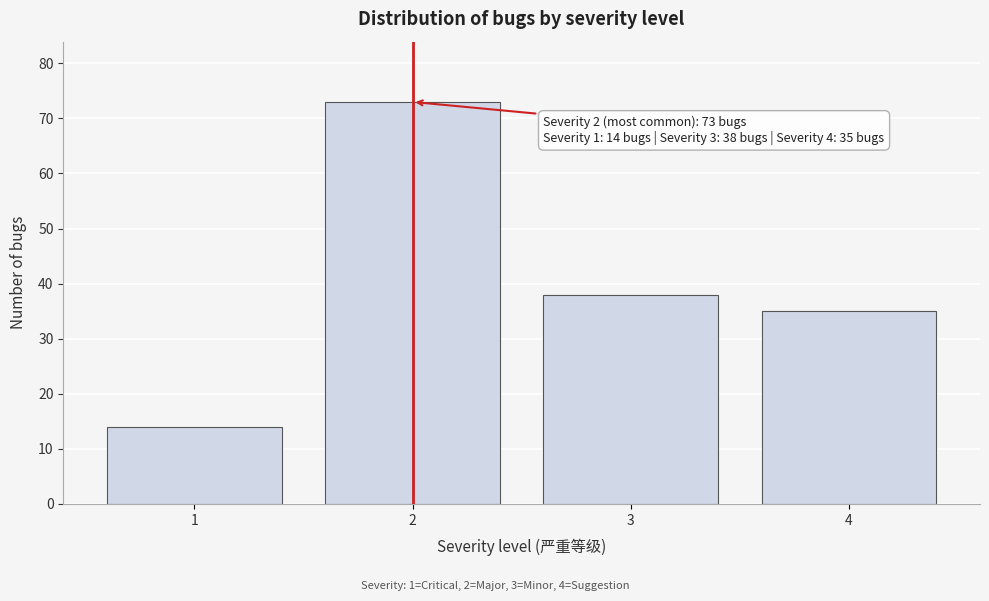

Reading right to left, transcribe all the data shown in this chart.

35	38	73	14